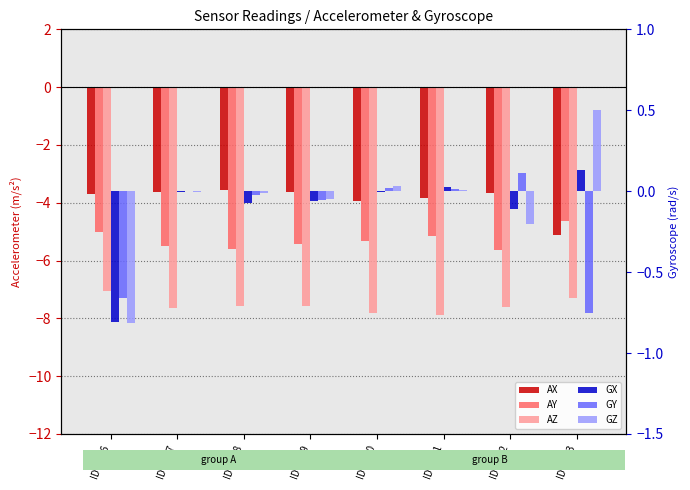

What is the spread (max minus min) of values at ID-1658?

7.6